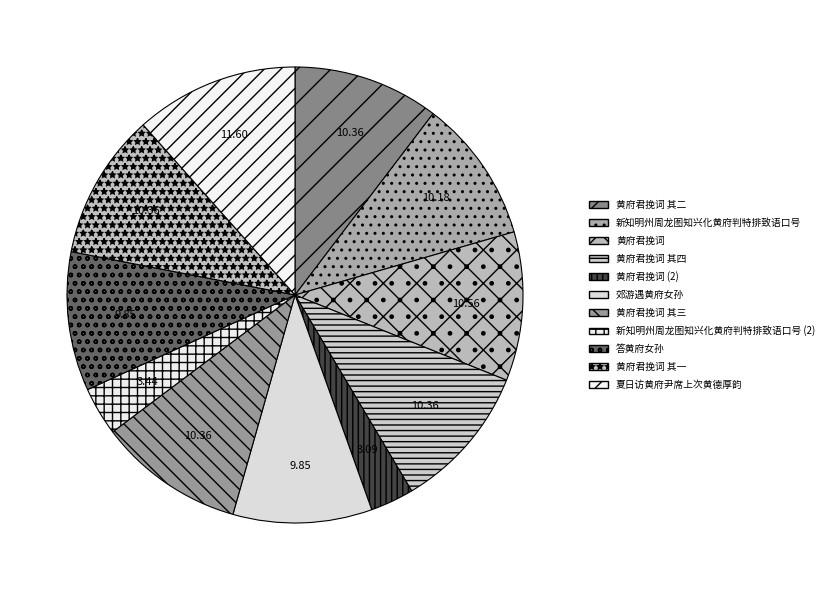

Count the number of slices in the pie.

11